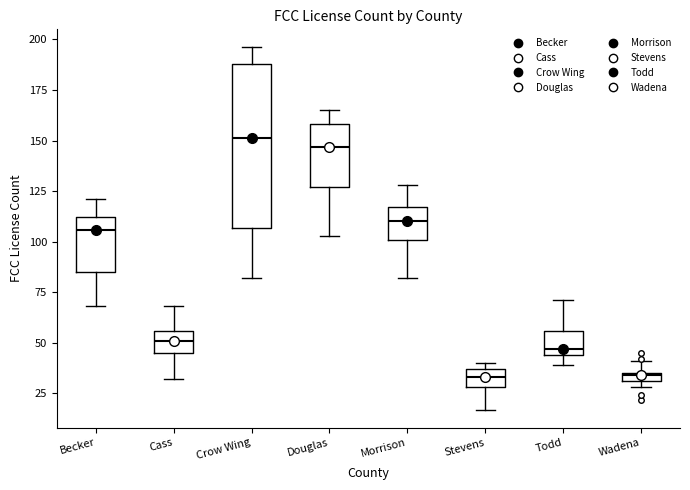

Which box is the tallest, from its lower edge to its upper edge?

Crow Wing